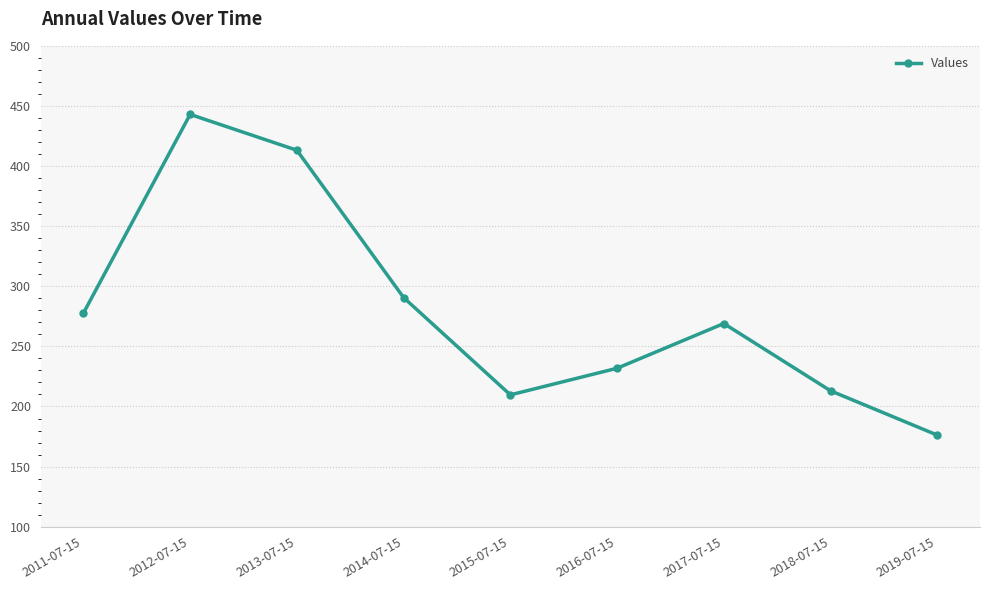

Reading left to right, list all the values displayed in this chart.

2011-07-15=277.6	2012-07-15=443.0	2013-07-15=413.2	2014-07-15=290.6	2015-07-15=209.7	2016-07-15=231.8	2017-07-15=269.0	2018-07-15=213.0	2019-07-15=176.2